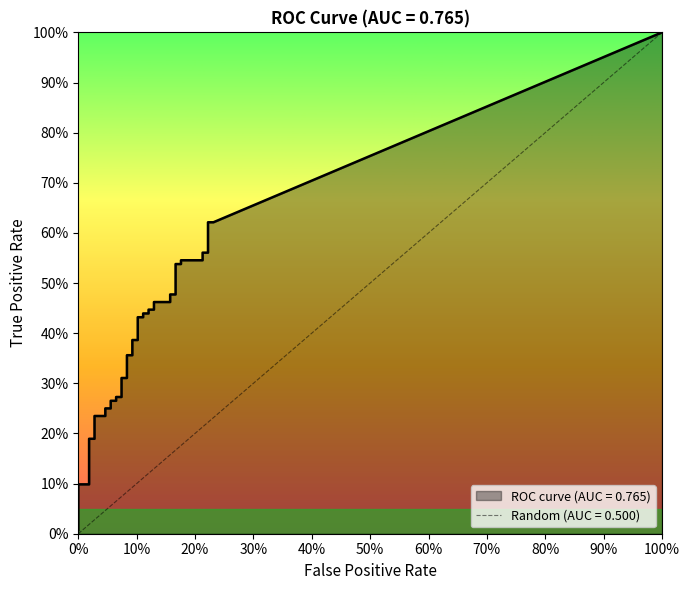

At which label does tpr reach its minimum?

fpr